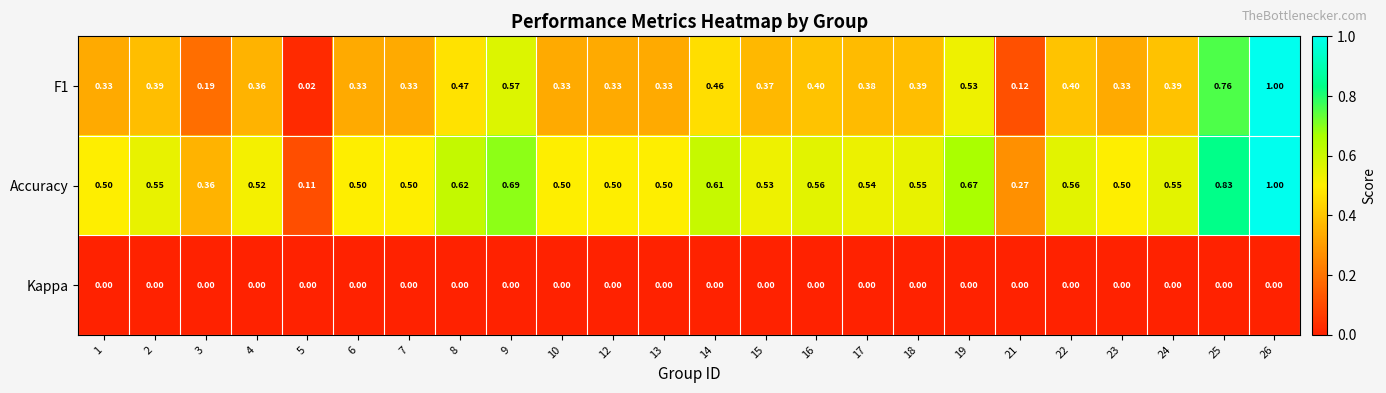

Is the value of Accuracy at 1 greater than the value of Kappa at 21?

Yes